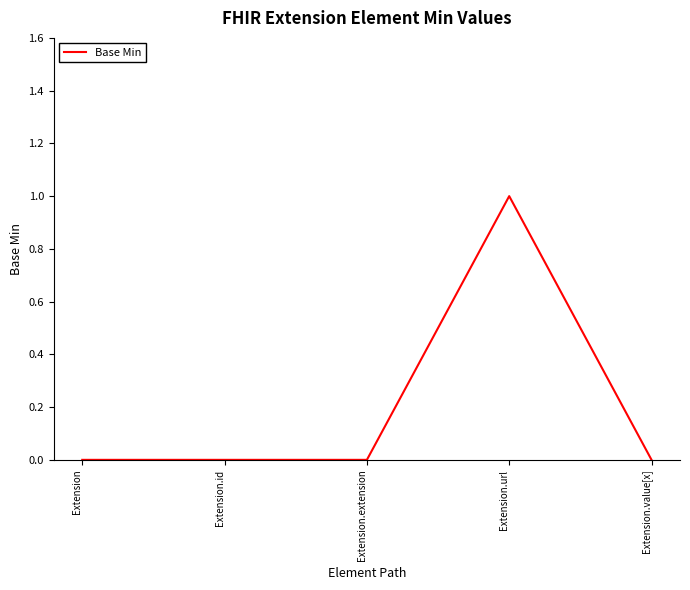

Which has a higher value, Extension.url or Extension.extension?

Extension.url